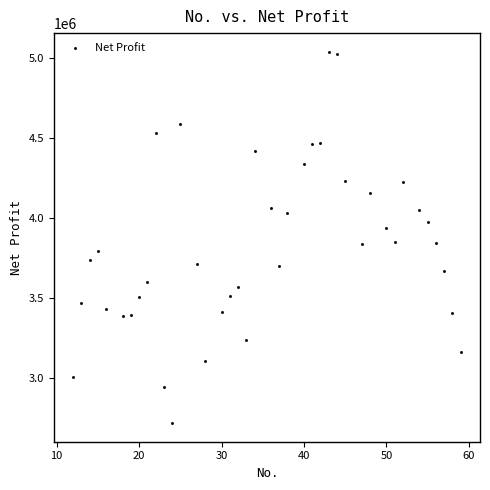

What is the range of Y values (max minus min)?

2327551.5